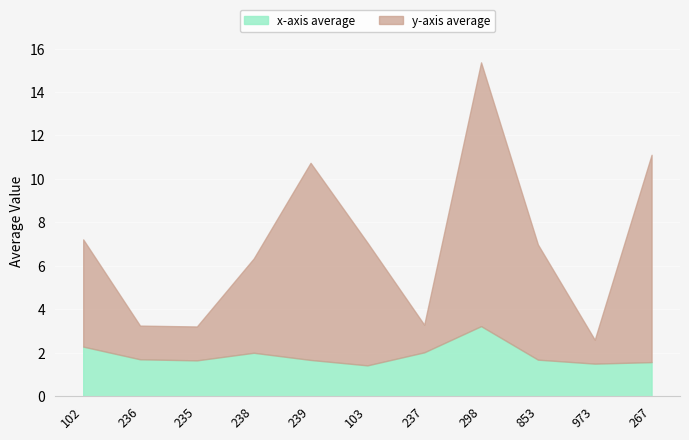

Reading left to right, what are all the values shown in this chart?

x-axis average: 2.3	1.7	1.6	2.0	1.7	1.4	2.0	3.2	1.7	1.5	1.6
y-axis average: 4.9	1.6	1.6	4.3	9.1	5.7	1.3	12.1	5.3	1.1	9.5